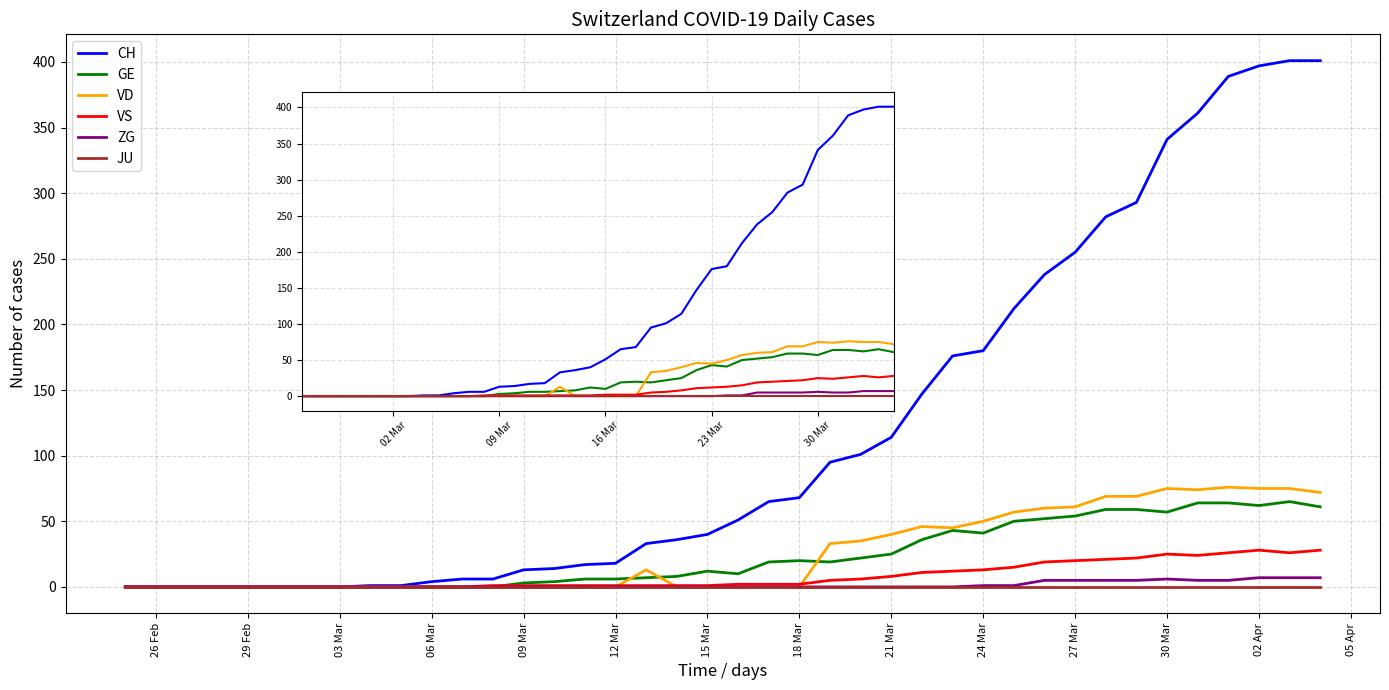

Which series has the largest range (max minus min)?

CH